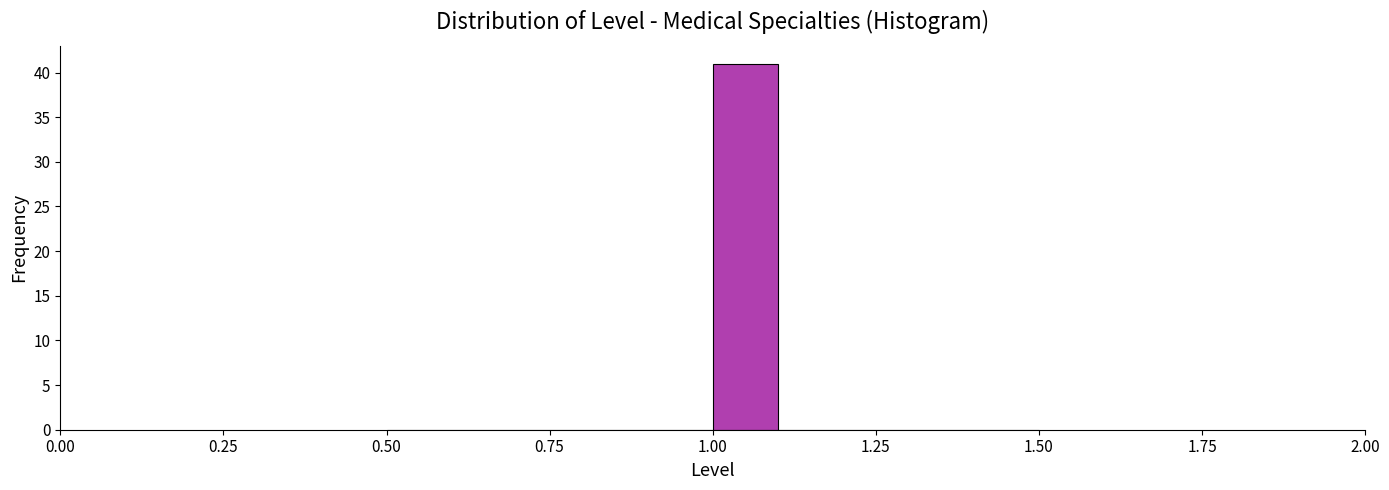

Read against the x-axis, roughly where is the centre of the tallest bar?

1.05